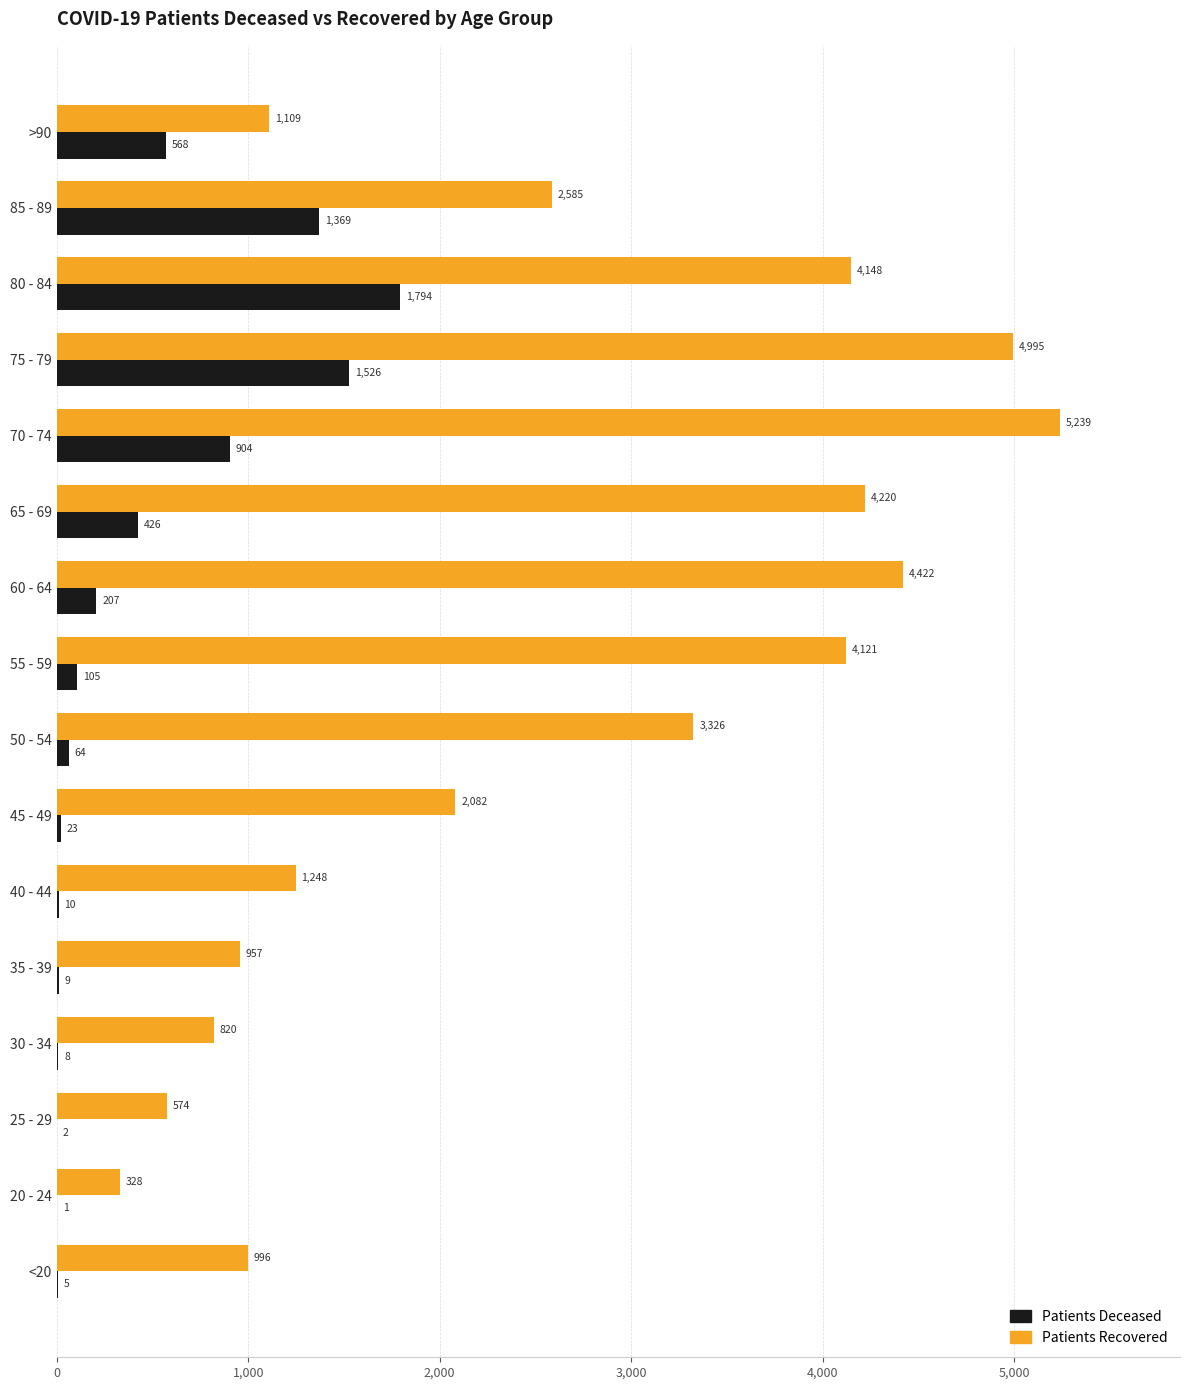

What is the total value across all series at 30 - 34?

828